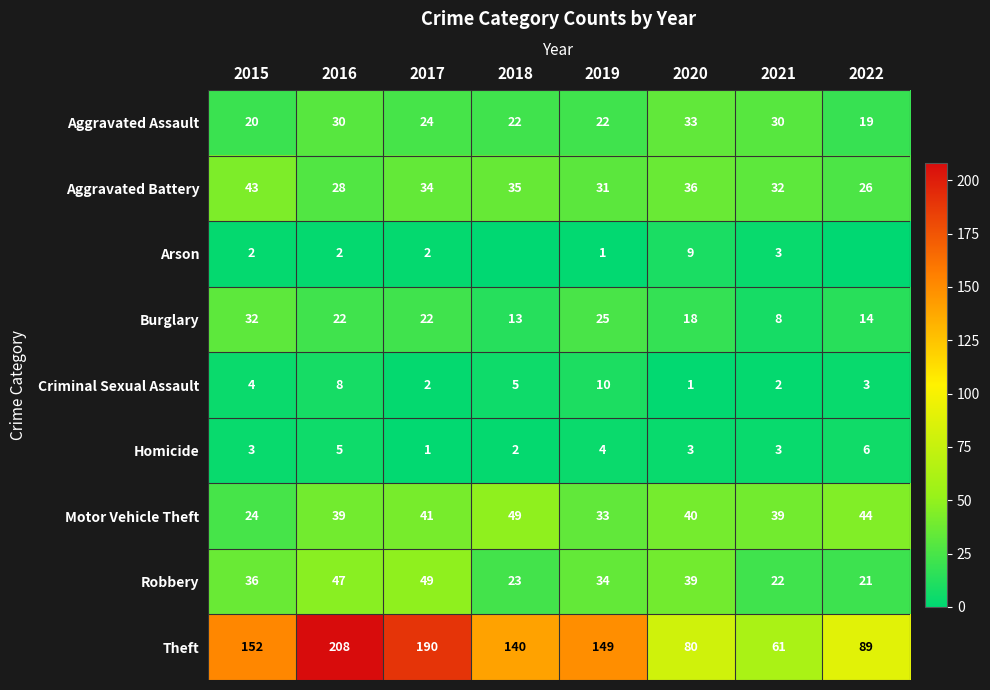

Which category has the lowest value in the Aggravated Assault series?

2022